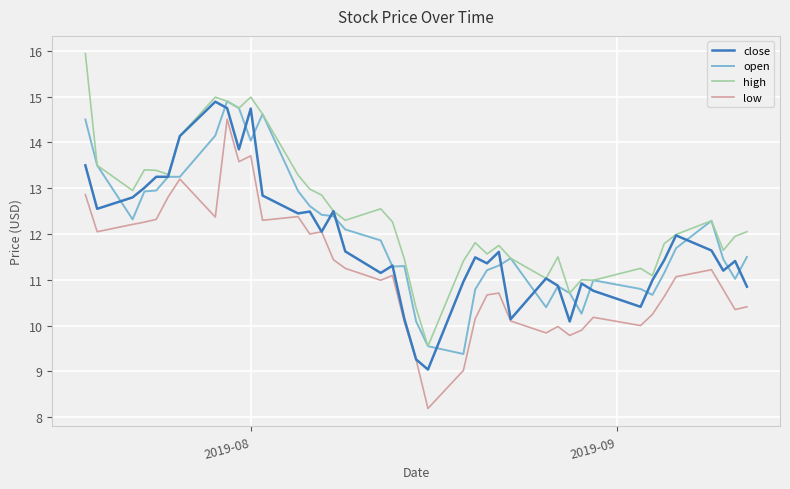

True or false: low and high cross at least once.

False